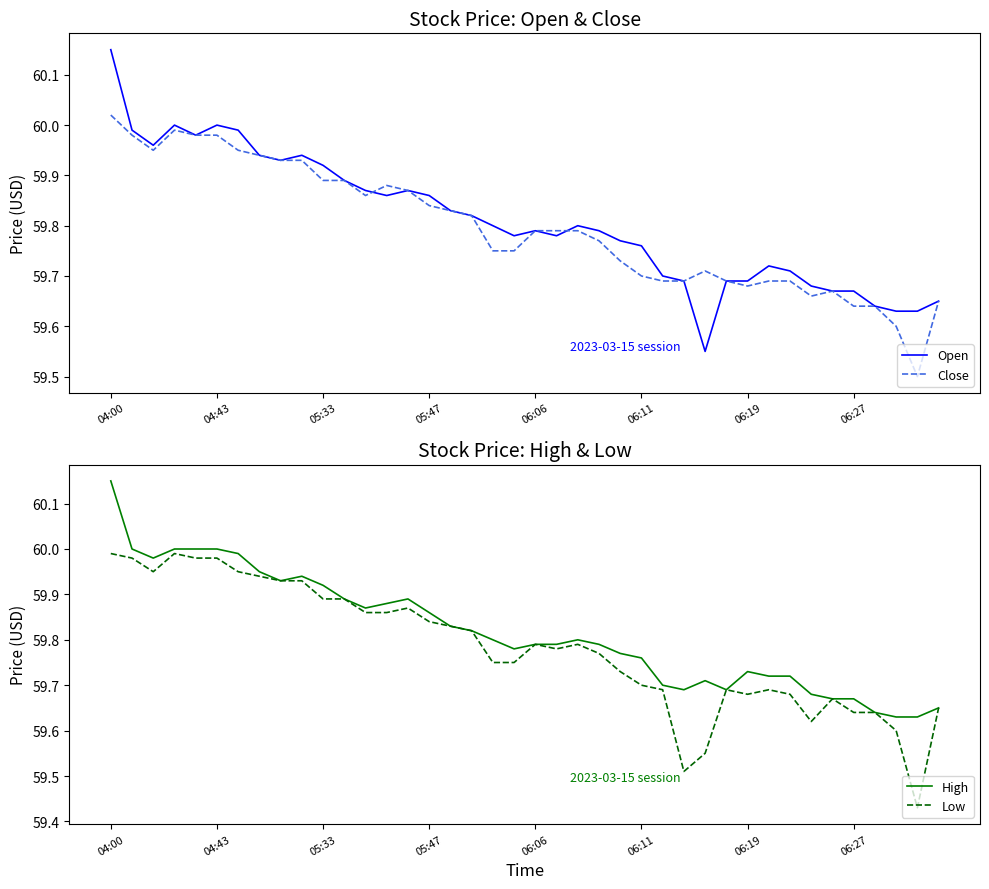

At 16, list the series in order from largest to smallest.

Open, Close, High, Low